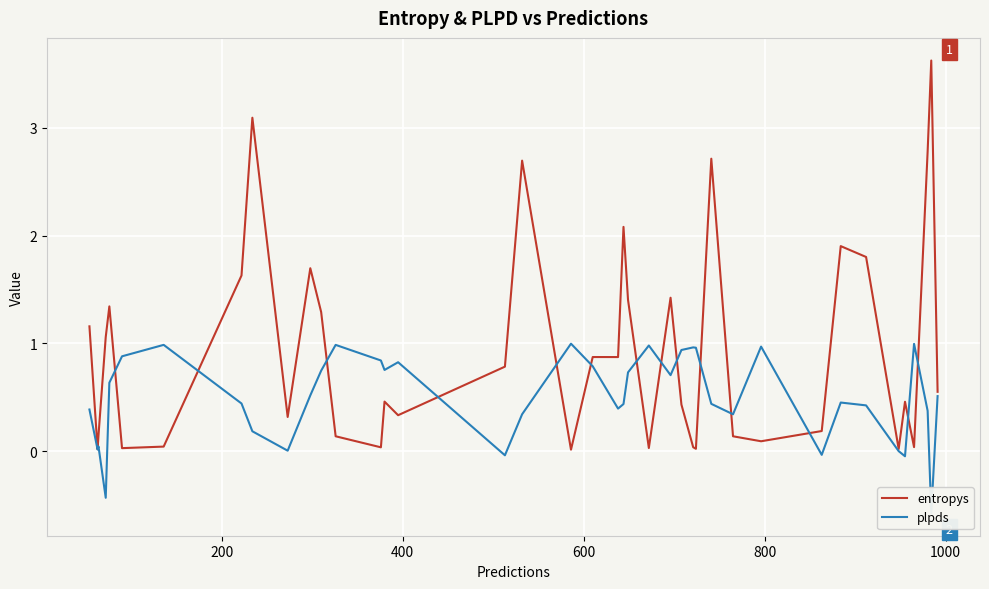

At which category is the sum across all series the highest?

8